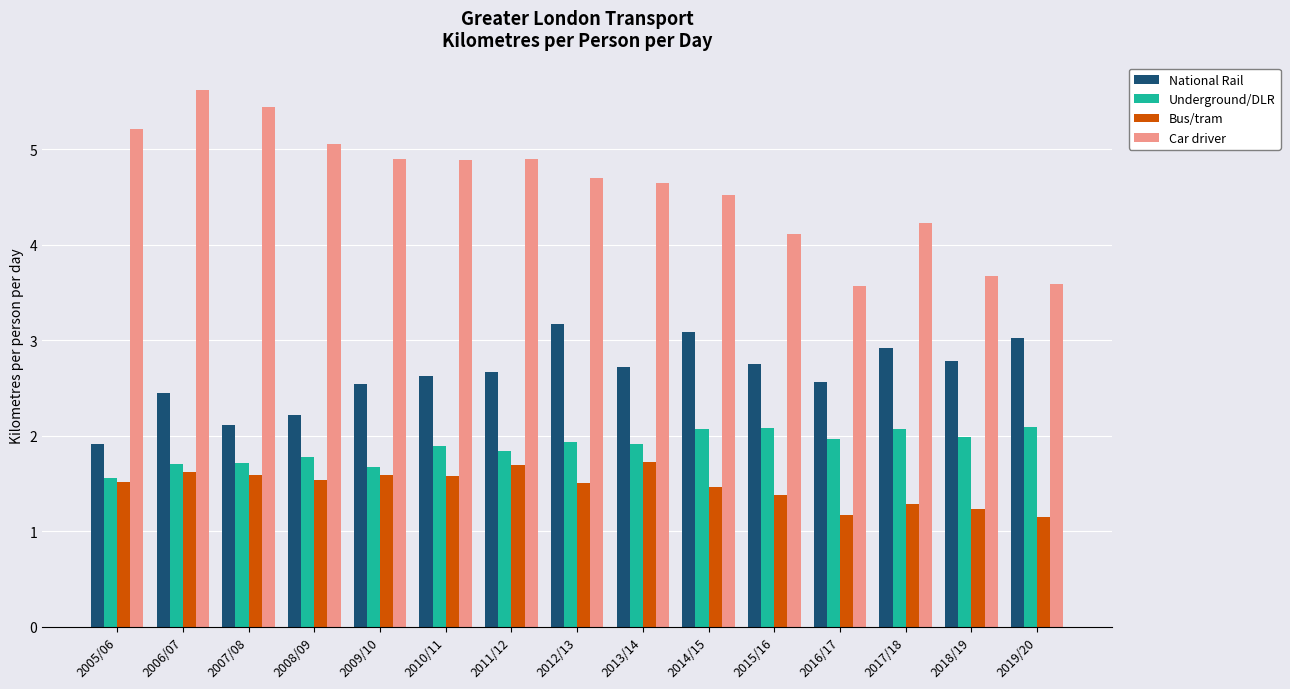

Is the value of Bus/tram at 2011/12 greater than the value of Underground/DLR at 2016/17?

No